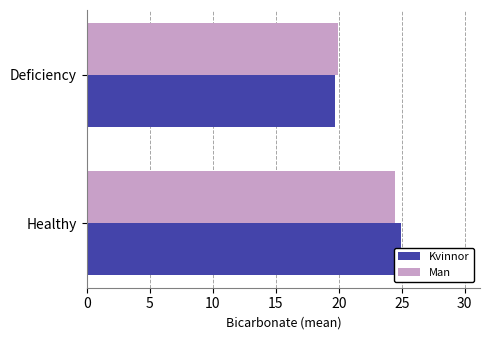

What is the maximum value for Kvinnor?

25.0